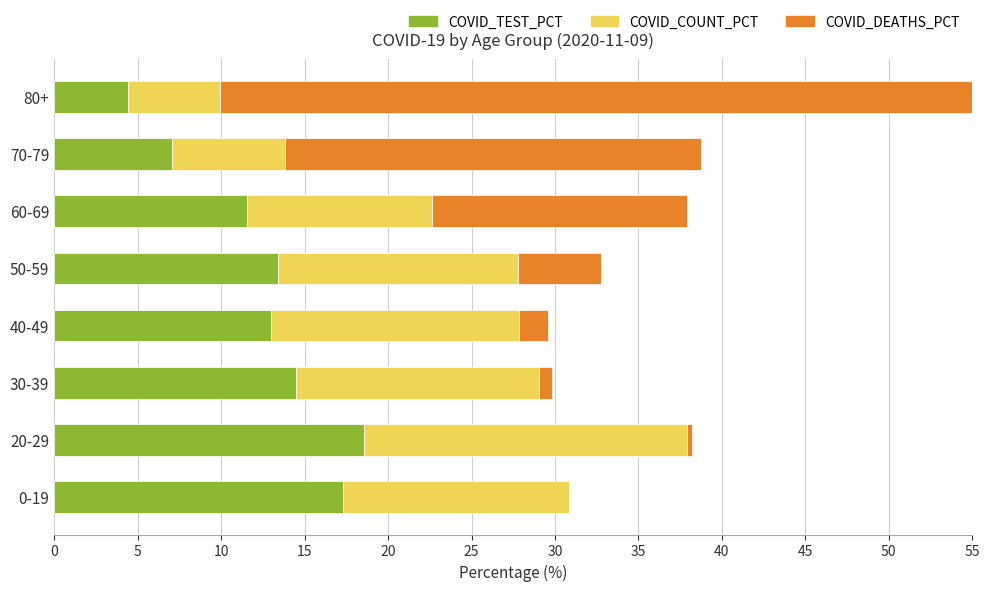

What is the value of the COVID_COUNT_PCT bar at the 7th from the left?

6.8